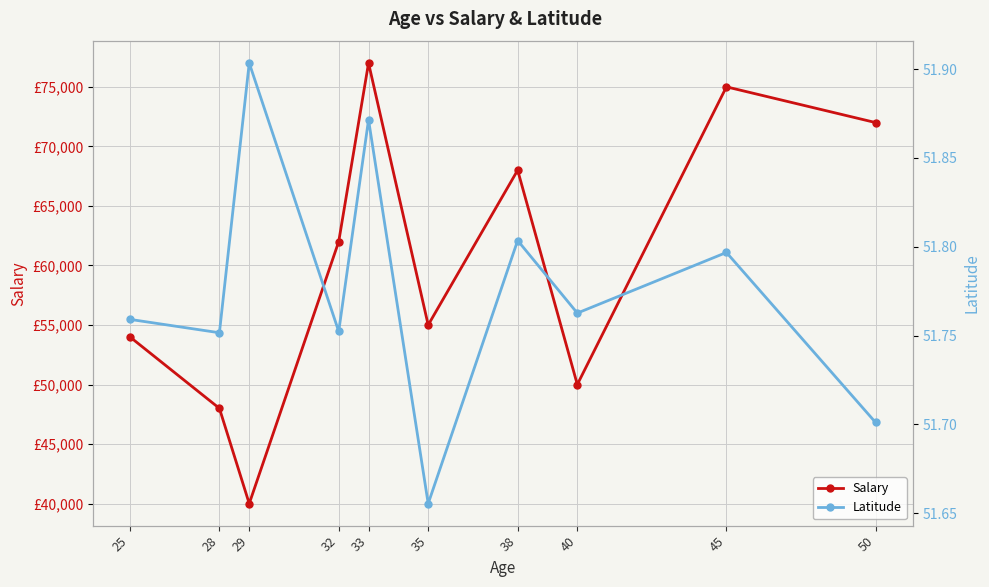

Rank the series by their maximum value, from lowest to highest.

Latitude, Salary